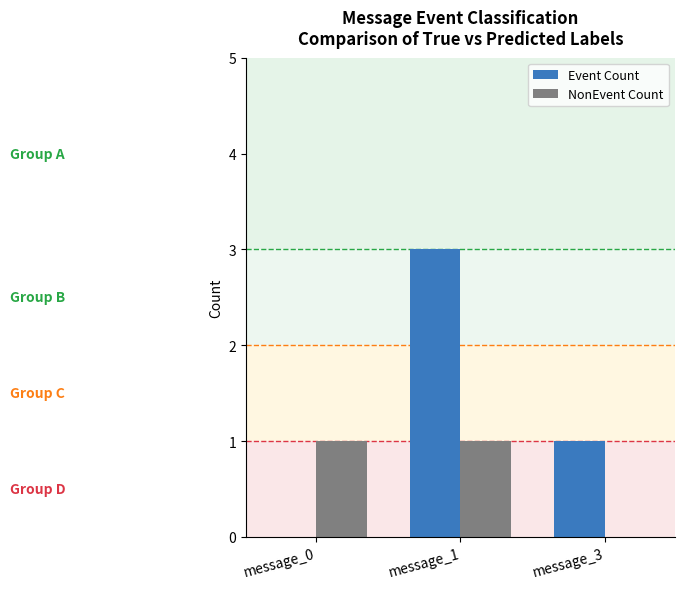

Where is NonEvent Count nearest to the value 0?

message_3